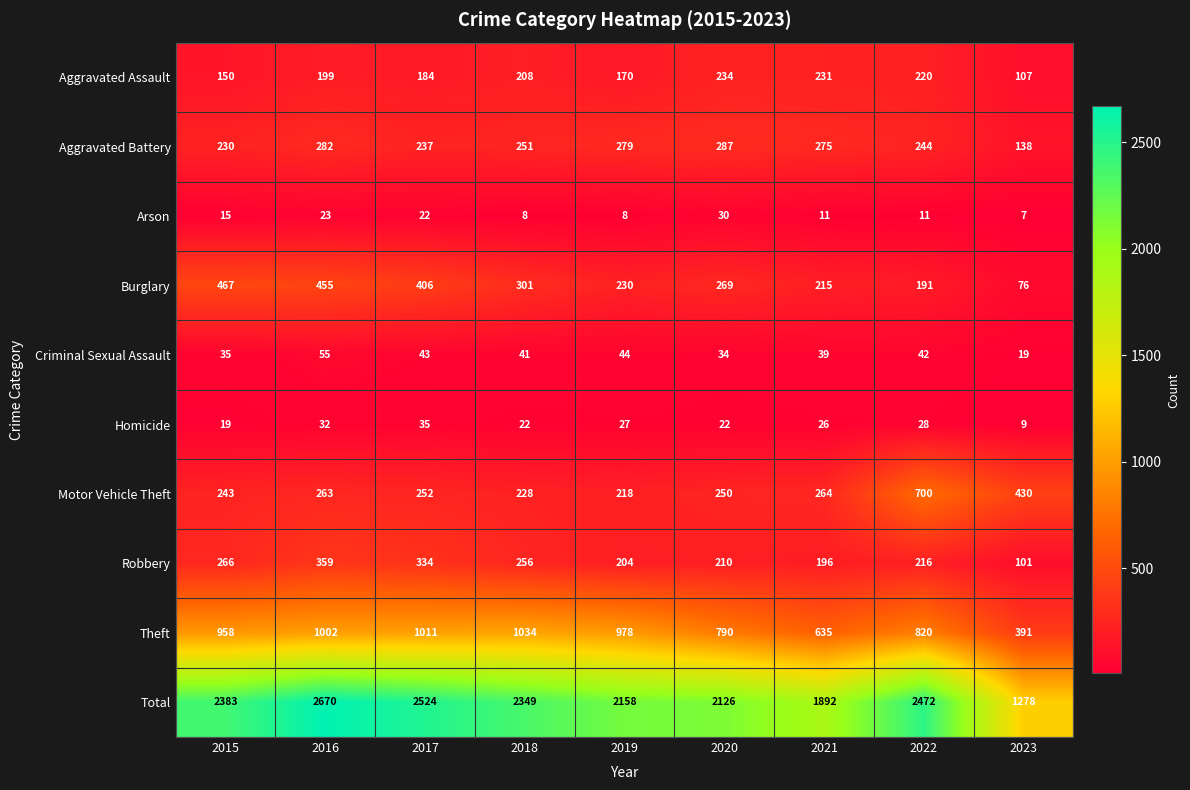

Which series has the largest total across all categories?

Total